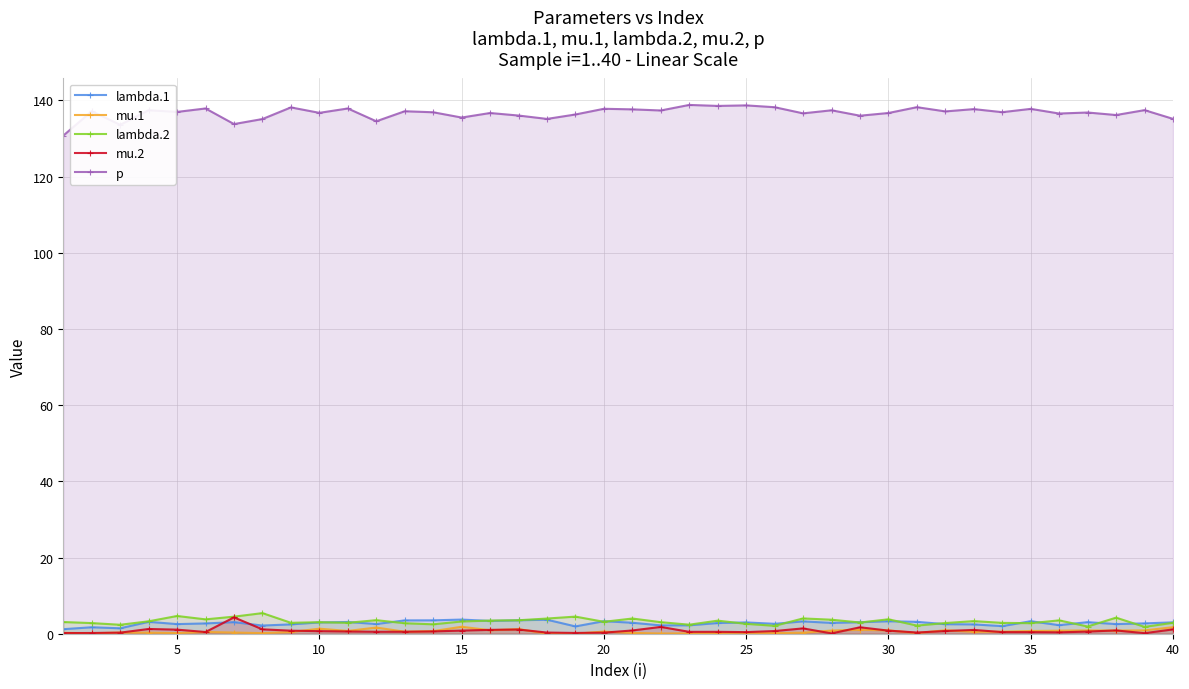

True or false: lambda.2 has more than 0 interior local peaks.

True